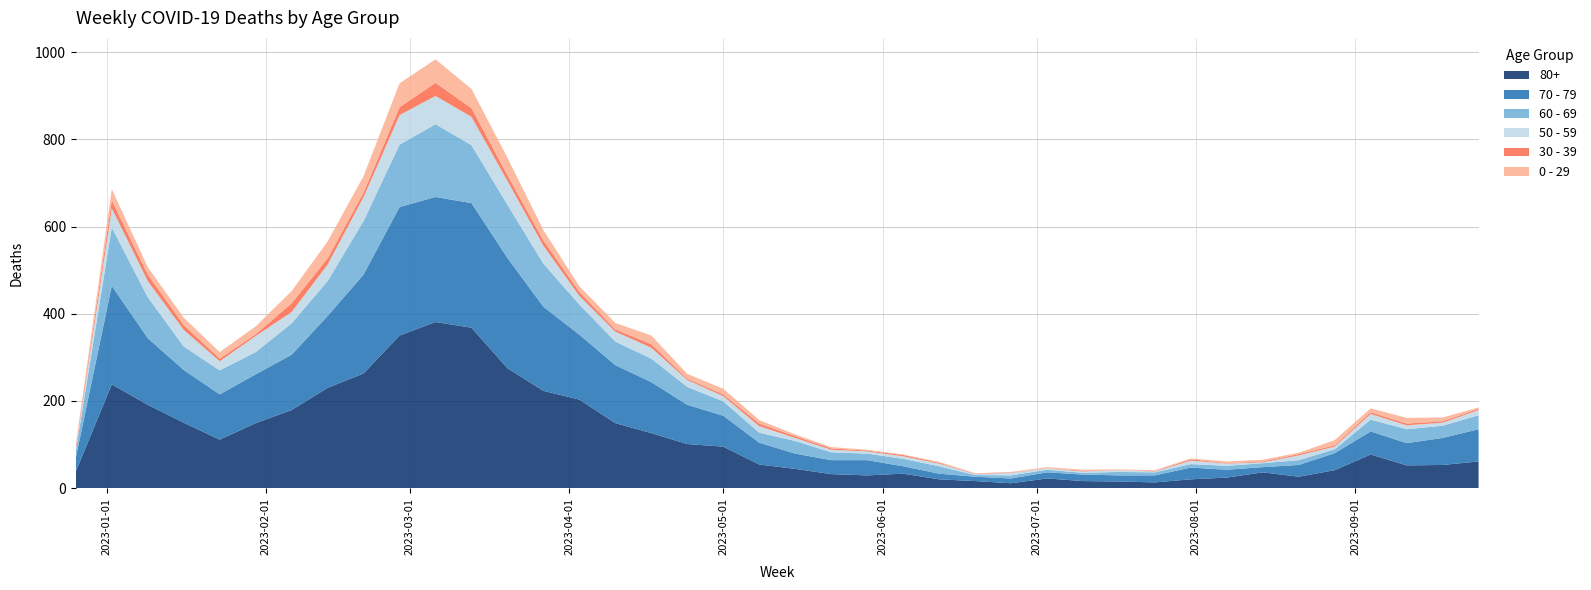

Reading right to left, extract all data points from this chart.

80+: 61	53	52	77	41	26	36	24	20	13	15	16	22	11	16	20	33	29	32	44	54	95	101	126	149	203	223	275	368	381	350	263	230	179	149	111	150	191	238	38
70 - 79: 74	62	51	53	39	27	12	18	27	16	14	15	14	11	10	13	17	35	32	35	50	71	90	117	133	149	193	253	286	287	295	227	165	127	112	104	121	153	226	32
60 - 69: 32	28	32	27	9	11	9	9	8	7	8	4	6	7	4	17	17	15	18	29	23	33	41	54	54	69	99	122	133	167	143	123	80	72	51	55	54	94	134	16
50 - 59: 12	7	9	13	6	11	2	5	8	2	4	3	3	6	2	6	6	5	6	7	15	12	16	25	23	20	41	55	65	65	68	55	38	26	37	21	38	37	44	5
30 - 39: 3	3	4	4	3	3	2	1	3	1	0	2	0	1	1	2	3	2	3	4	6	4	3	8	5	9	12	13	20	30	18	10	14	20	4	6	11	15	18	5
0 - 29: 3	9	13	9	12	3	4	4	2	2	2	2	3	1	1	2	1	2	3	4	8	13	11	20	15	13	24	40	44	54	55	38	39	28	18	15	17	17	26	4